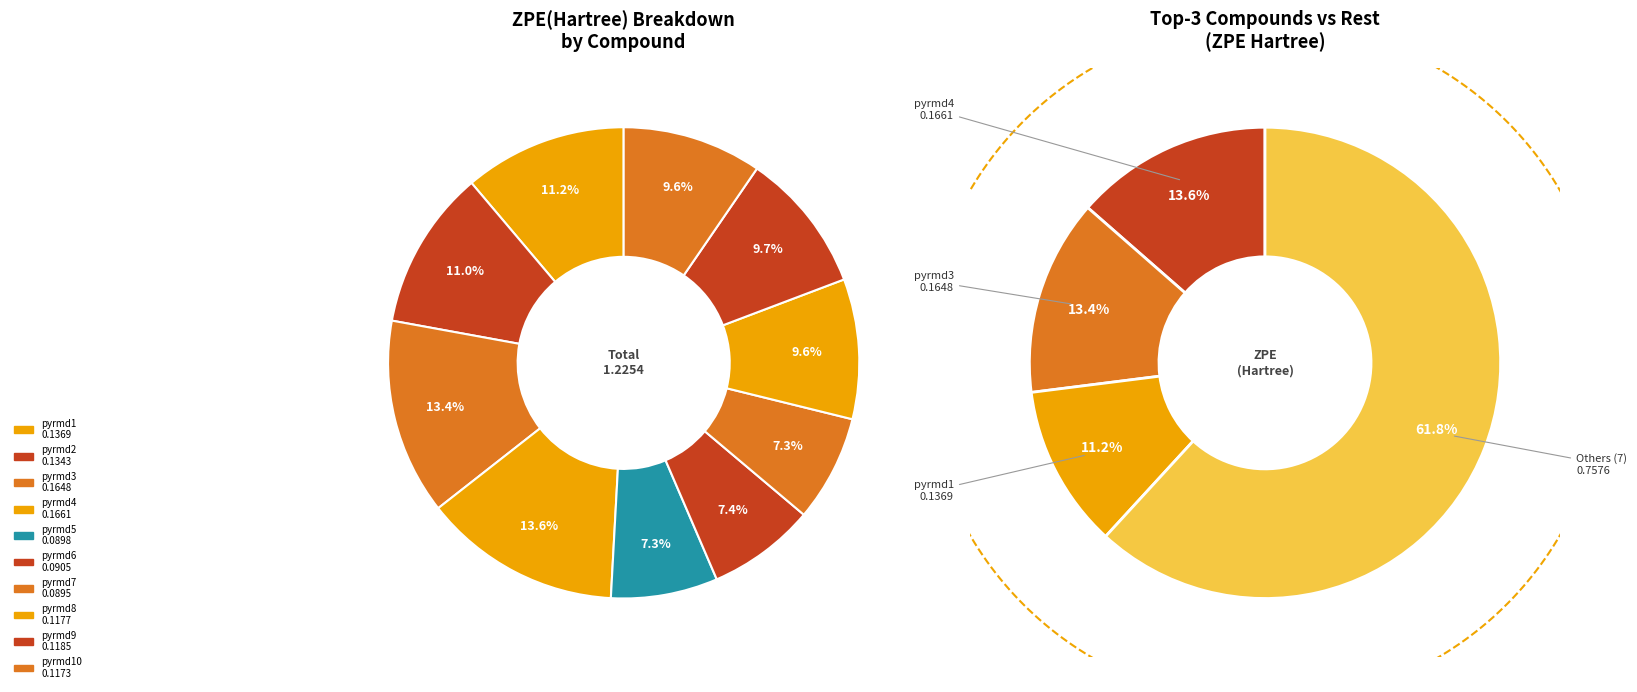

Rank the categories by value from highest to lowest.

pyrmd4, pyrmd3, pyrmd1, pyrmd2, pyrmd9, pyrmd8, pyrmd10, pyrmd6, pyrmd5, pyrmd7